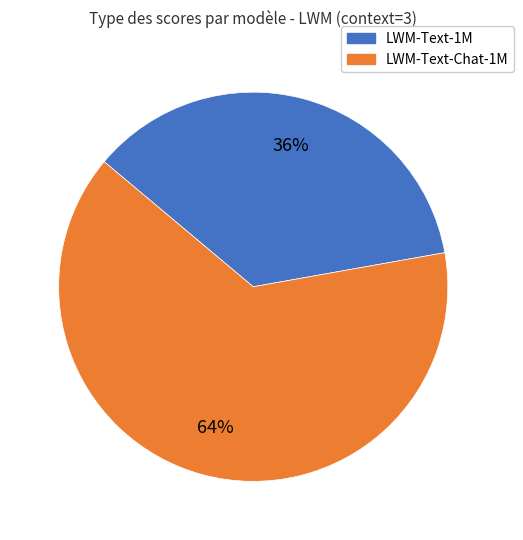

To the nearest percent, what is the difference between the largest and smallest slice percentages?

28%